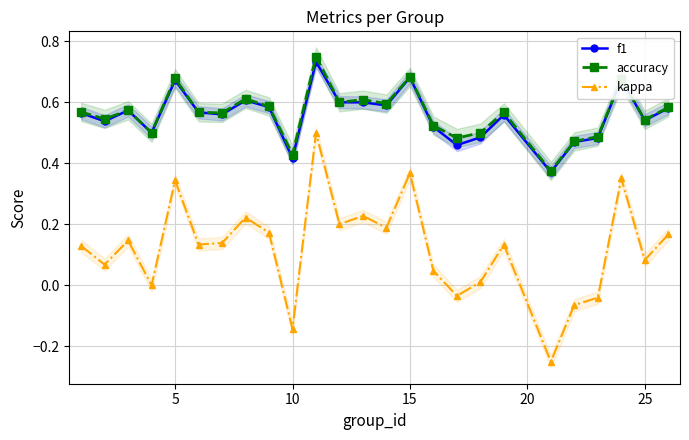

True or false: kappa and f1 intersect in this chart.

False